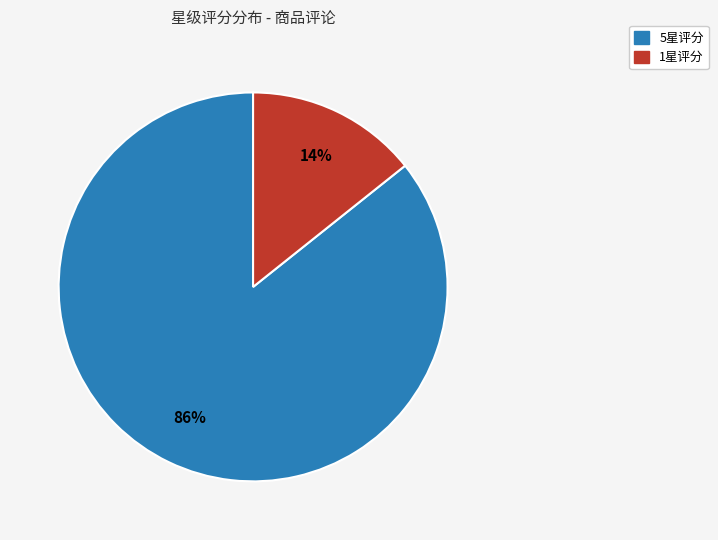

Does any single category account for the majority?

Yes